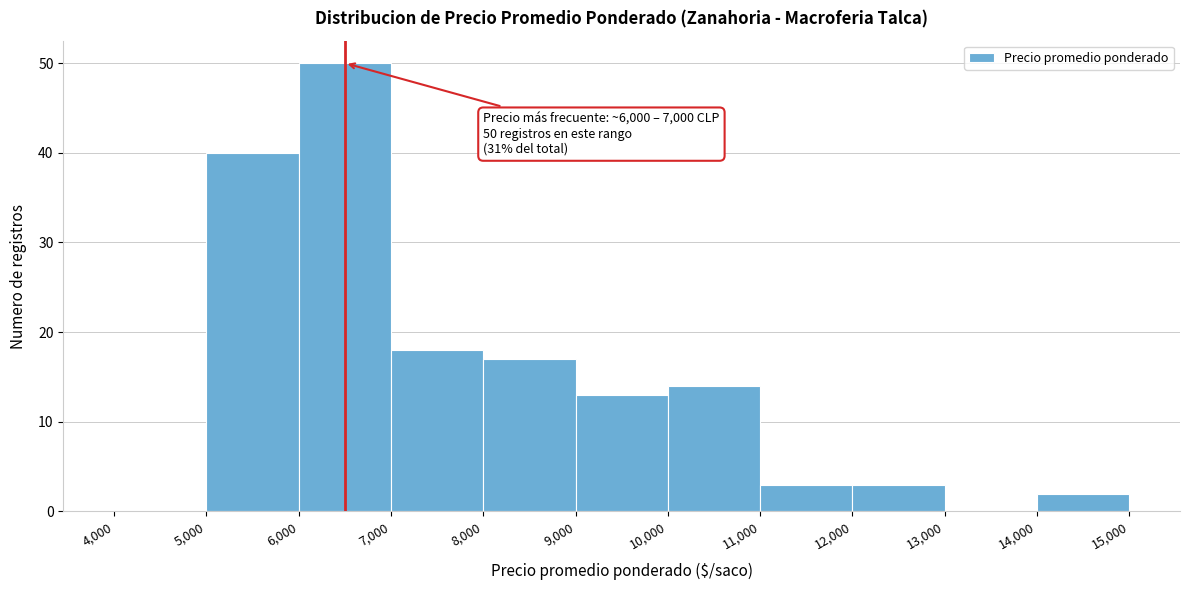

Over which range of the x-axis is the bar tallest?

6,000 to 7,000